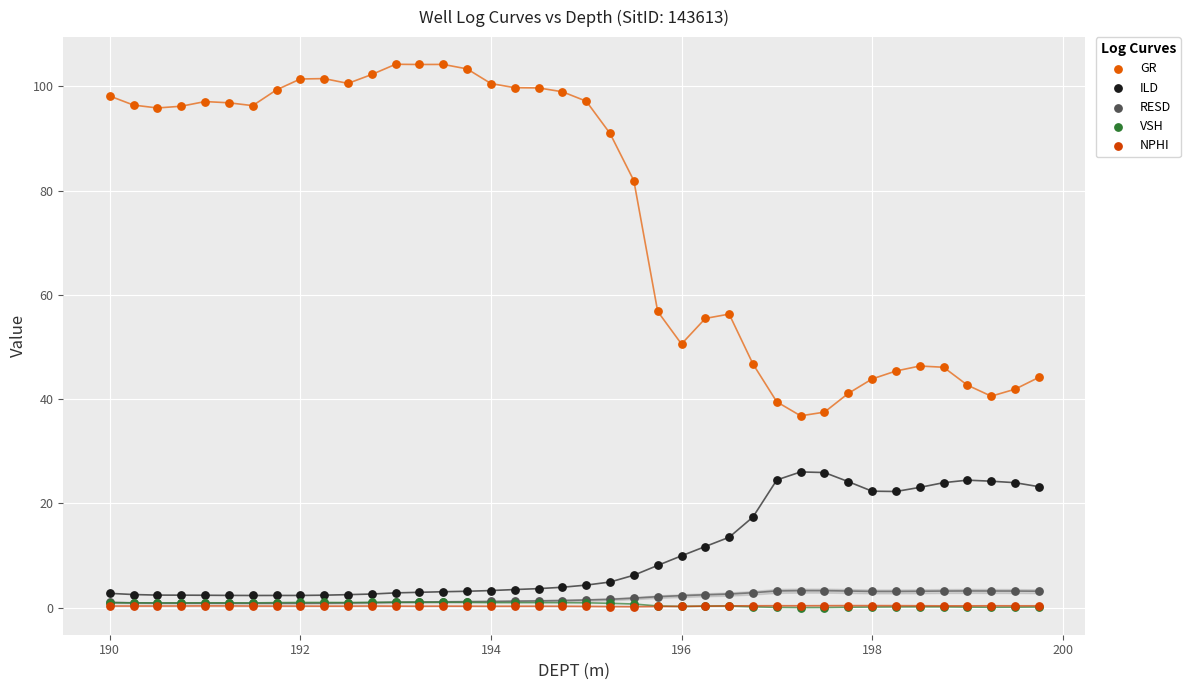

What are all the series names shown in the legend?

GR, ILD, RESD, VSH, NPHI